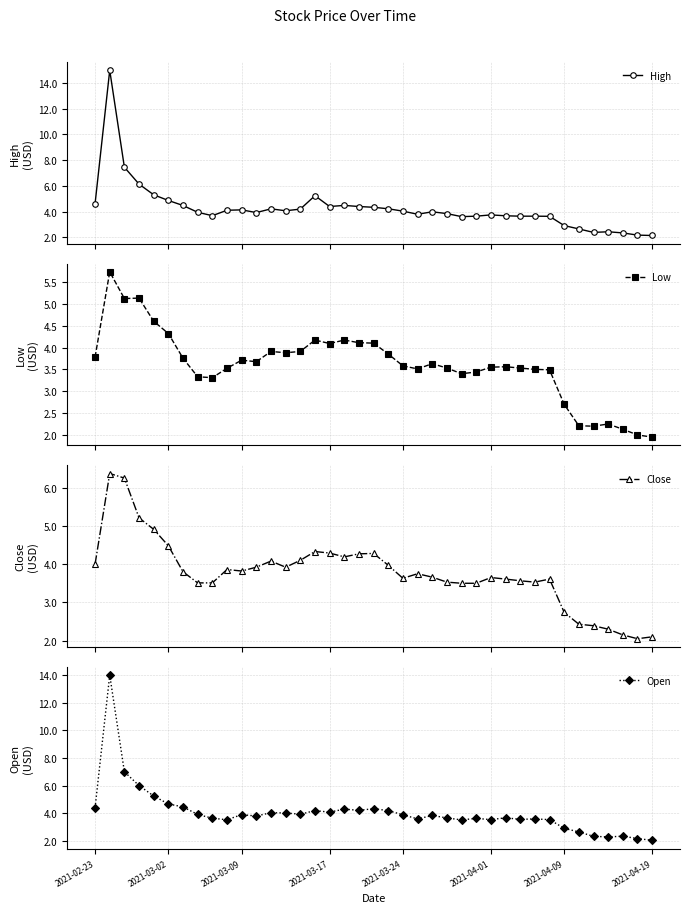

Where does the Low series first go above 3?

2021-02-23